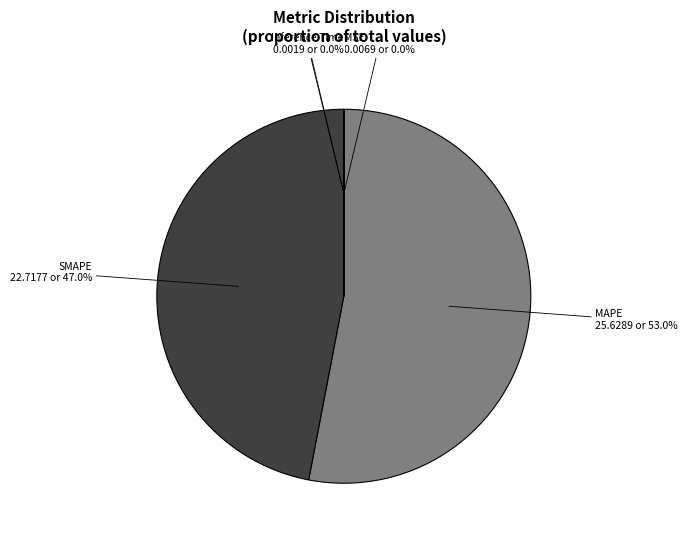

How many segments does this pie chart have?

5